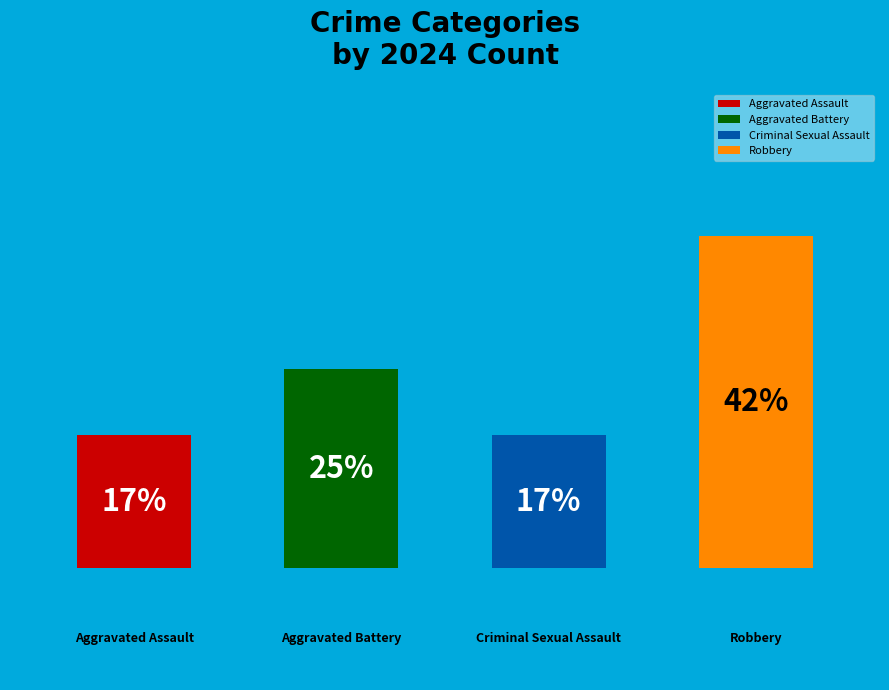

Count the number of slices in the pie.

4